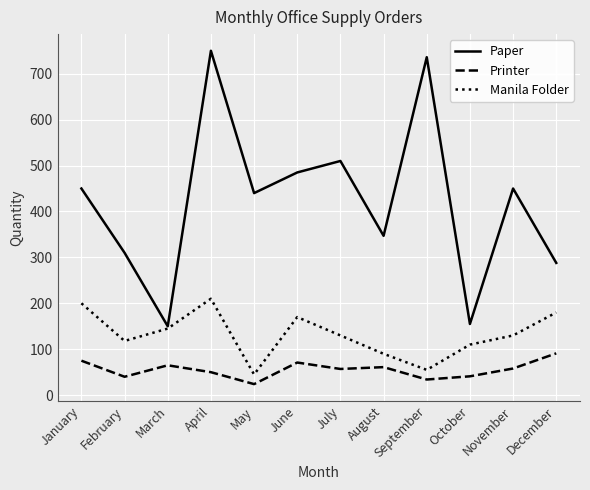

Which category has the highest value in the Printer series?

December